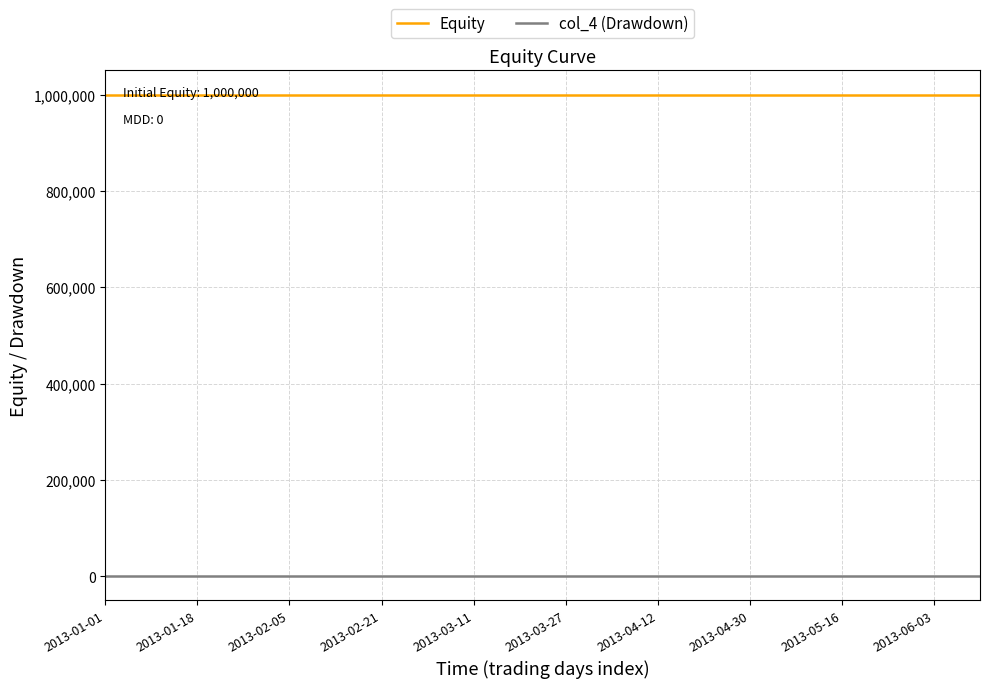

True or false: col_4 (Drawdown) and Equity cross at least once.

False